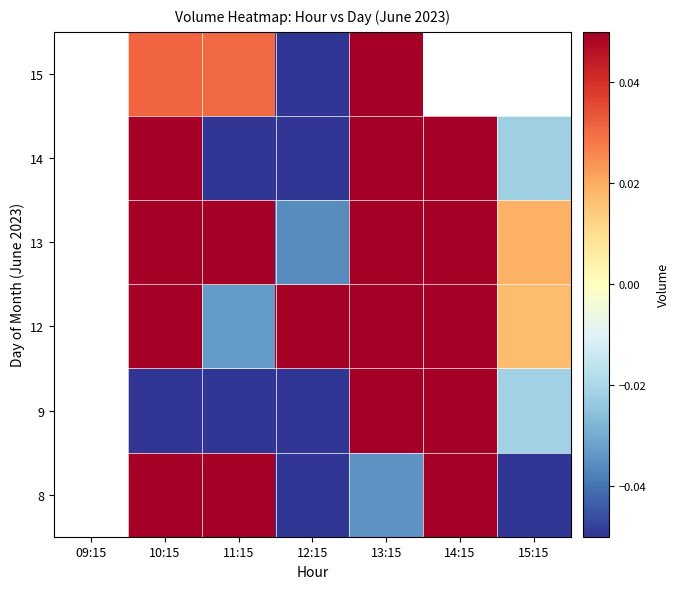

How many values in 12 are above zero?

5